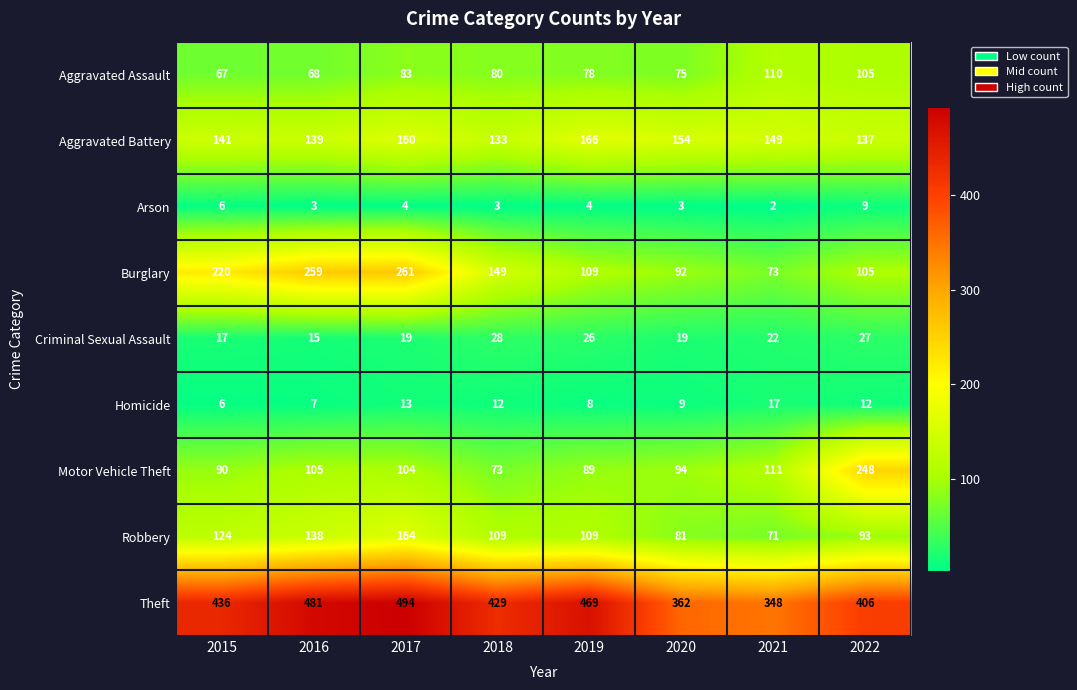

At 2018, list the series in order from smallest to largest.

Arson, Homicide, Criminal Sexual Assault, Motor Vehicle Theft, Aggravated Assault, Robbery, Aggravated Battery, Burglary, Theft